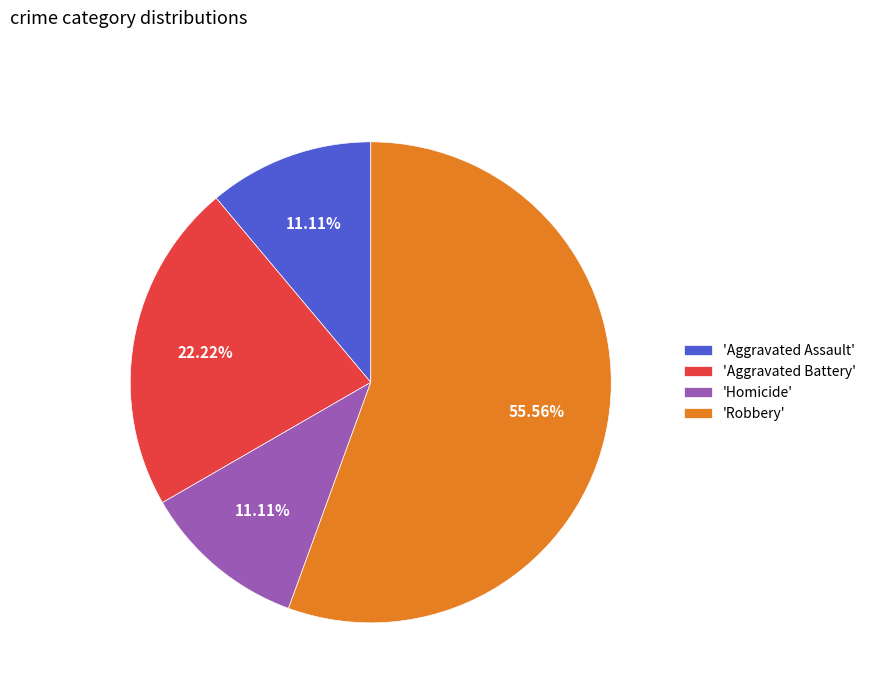

Do 'Robbery' and 'Aggravated Battery' together represent more than half of the pie?

Yes